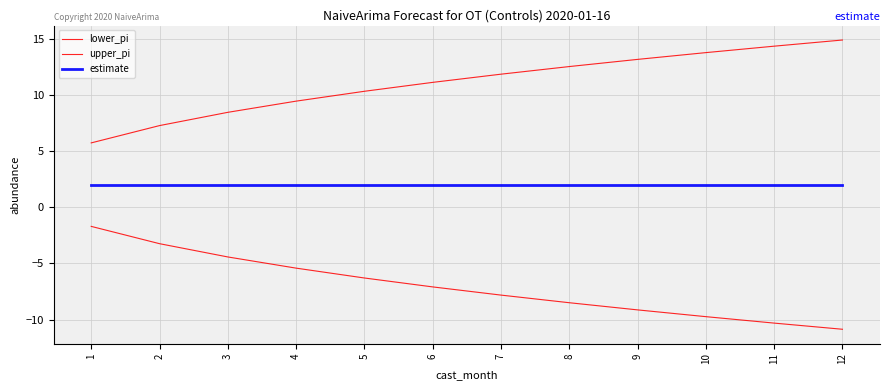

Rank the series by their maximum value, from lowest to highest.

lower_pi, estimate, upper_pi